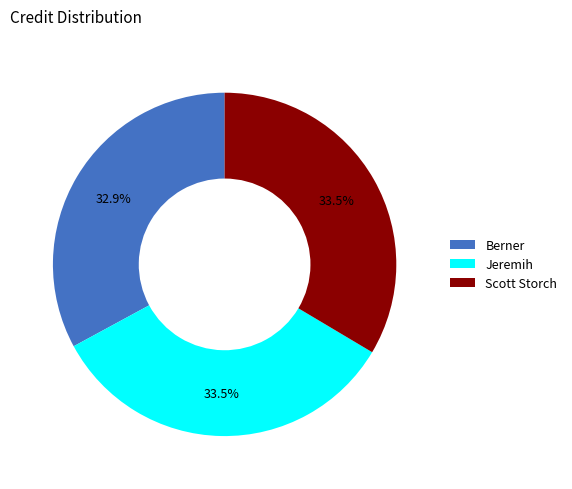

The Scott Storch slice represents 40% of the pie. True or false?

False